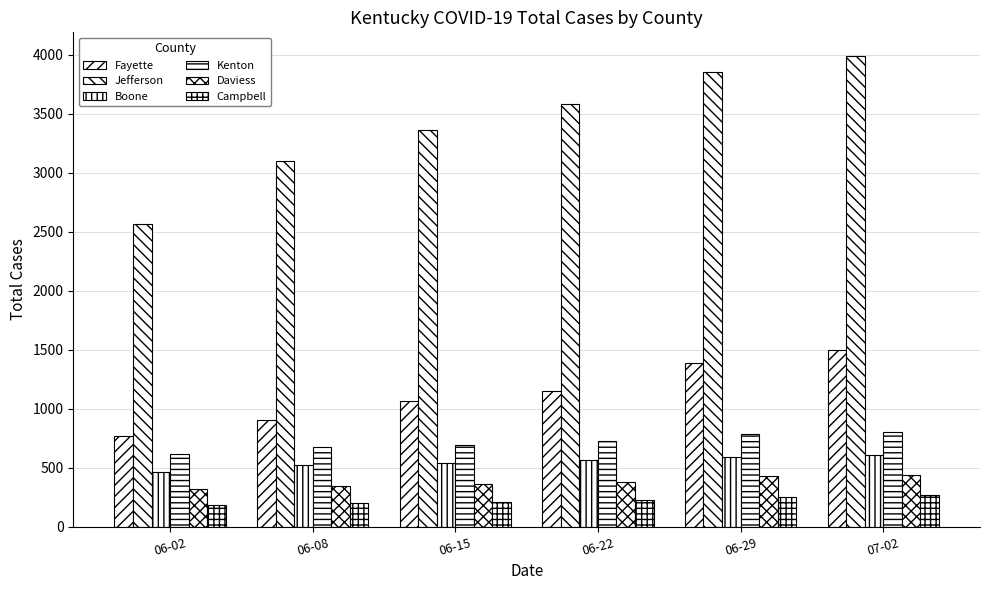

Reading left to right, transcribe all the data shown in this chart.

Fayette: 770	902	1065	1153	1387	1495
Jefferson: 2562	3104	3363	3582	3852	3991
Boone: 467	522	541	568	594	606
Kenton: 614	680	690	723	787	807
Daviess: 323	342	360	381	431	440
Campbell: 185	198	207	227	249	267